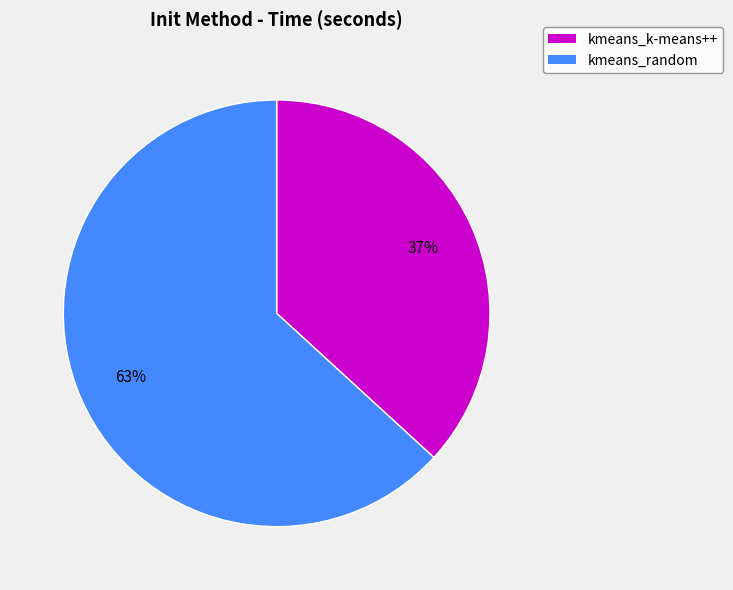

To the nearest percent, what is the difference between the largest and smallest slice percentages?

26%